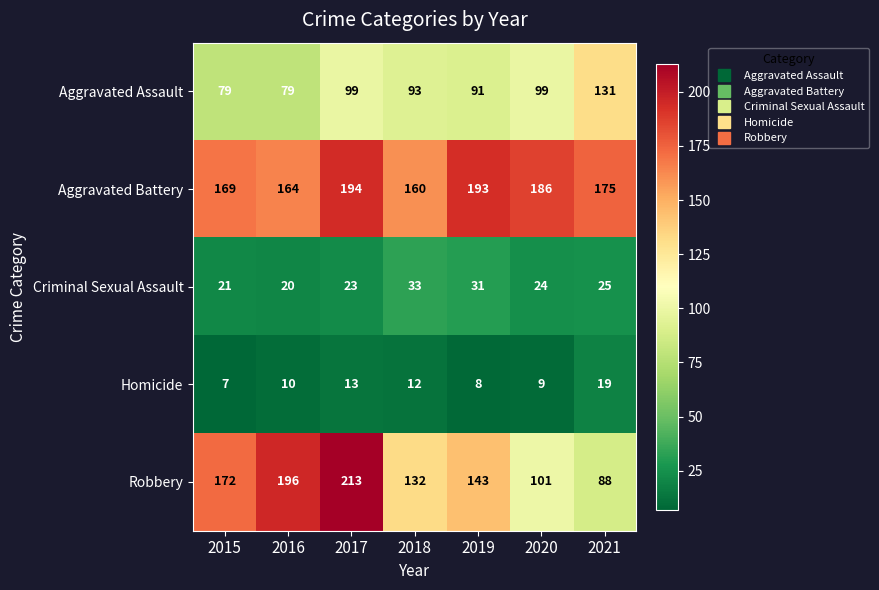

Rank the series by their maximum value, from lowest to highest.

Homicide, Criminal Sexual Assault, Aggravated Assault, Aggravated Battery, Robbery